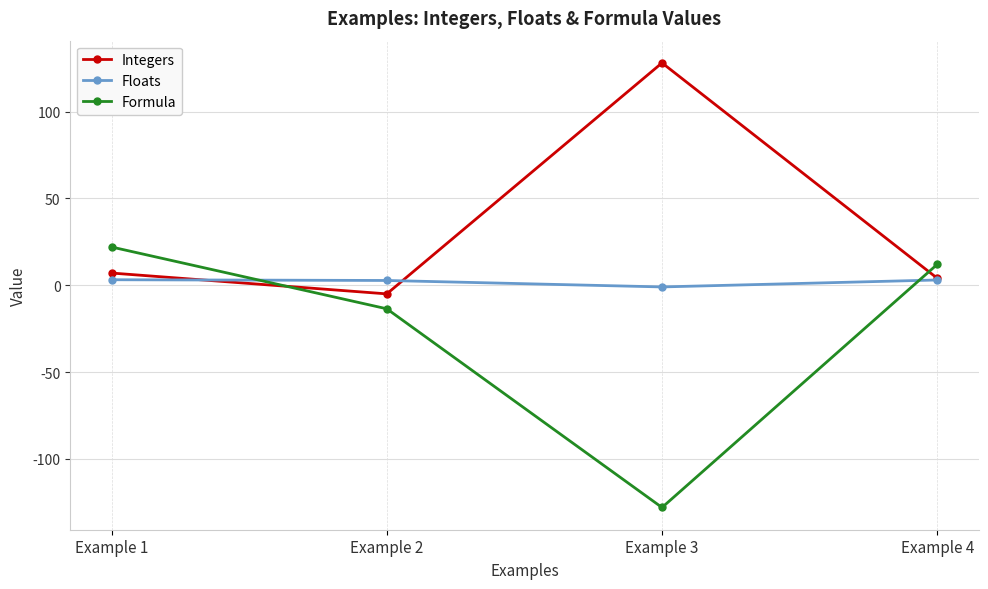

Which series has the widest spread of values?

Formula